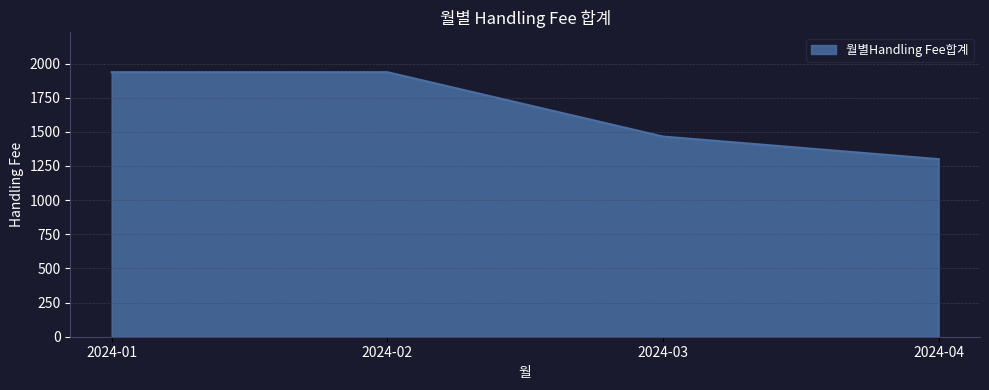

Between 2024-04 and 2024-01, which is larger?

2024-01